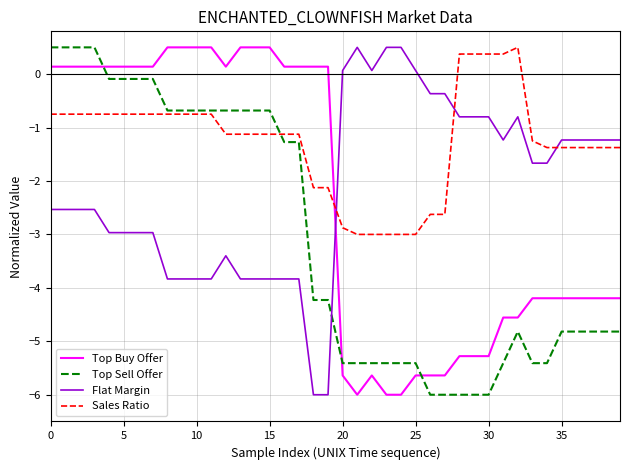

Reading left to right, extract all data points from this chart.

Top Buy Offer: 0.1	0.1	0.1	0.1	0.1	0.1	0.1	0.1	0.5	0.5	0.5	0.5	0.1	0.5	0.5	0.5	0.1	0.1	0.1	0.1	-5.6	-6.0	-5.6	-6.0	-6.0	-5.6	-5.6	-5.6	-5.3	-5.3	-5.3	-4.6	-4.6	-4.2	-4.2	-4.2	-4.2	-4.2	-4.2	-4.2
Top Sell Offer: 0.5	0.5	0.5	0.5	-0.1	-0.1	-0.1	-0.1	-0.7	-0.7	-0.7	-0.7	-0.7	-0.7	-0.7	-0.7	-1.3	-1.3	-4.2	-4.2	-5.4	-5.4	-5.4	-5.4	-5.4	-5.4	-6.0	-6.0	-6.0	-6.0	-6.0	-5.4	-4.8	-5.4	-5.4	-4.8	-4.8	-4.8	-4.8	-4.8
Flat Margin: -2.5	-2.5	-2.5	-2.5	-3.0	-3.0	-3.0	-3.0	-3.8	-3.8	-3.8	-3.8	-3.4	-3.8	-3.8	-3.8	-3.8	-3.8	-6.0	-6.0	0.1	0.5	0.1	0.5	0.5	0.1	-0.4	-0.4	-0.8	-0.8	-0.8	-1.2	-0.8	-1.7	-1.7	-1.2	-1.2	-1.2	-1.2	-1.2
Sales Ratio: -0.7	-0.7	-0.7	-0.7	-0.7	-0.7	-0.7	-0.7	-0.7	-0.7	-0.7	-0.7	-1.1	-1.1	-1.1	-1.1	-1.1	-1.1	-2.1	-2.1	-2.9	-3.0	-3.0	-3.0	-3.0	-3.0	-2.6	-2.6	0.4	0.4	0.4	0.4	0.5	-1.2	-1.4	-1.4	-1.4	-1.4	-1.4	-1.4